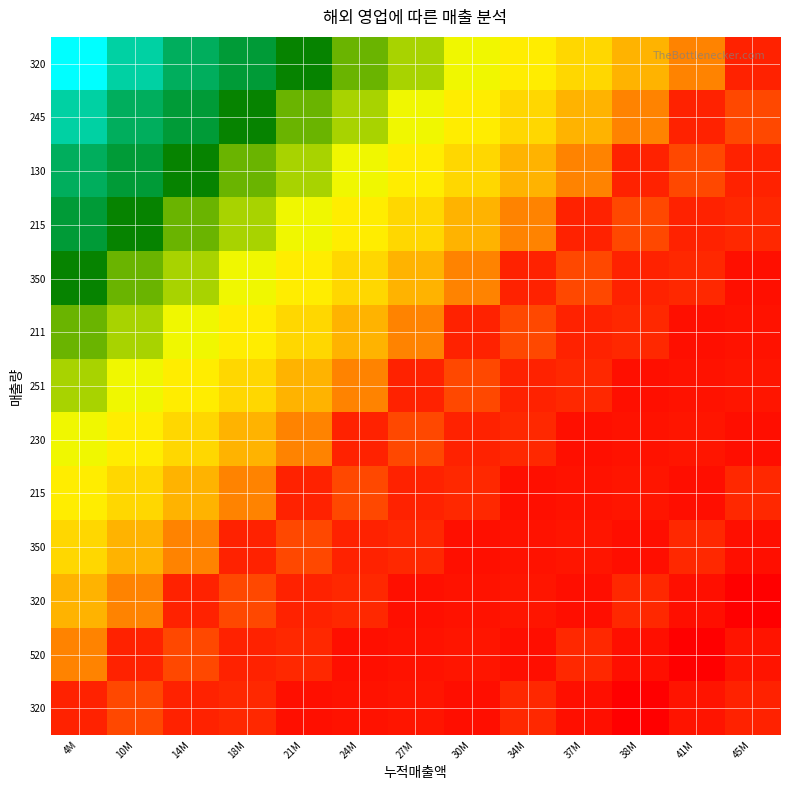

Count the number of categories in the chart.

13